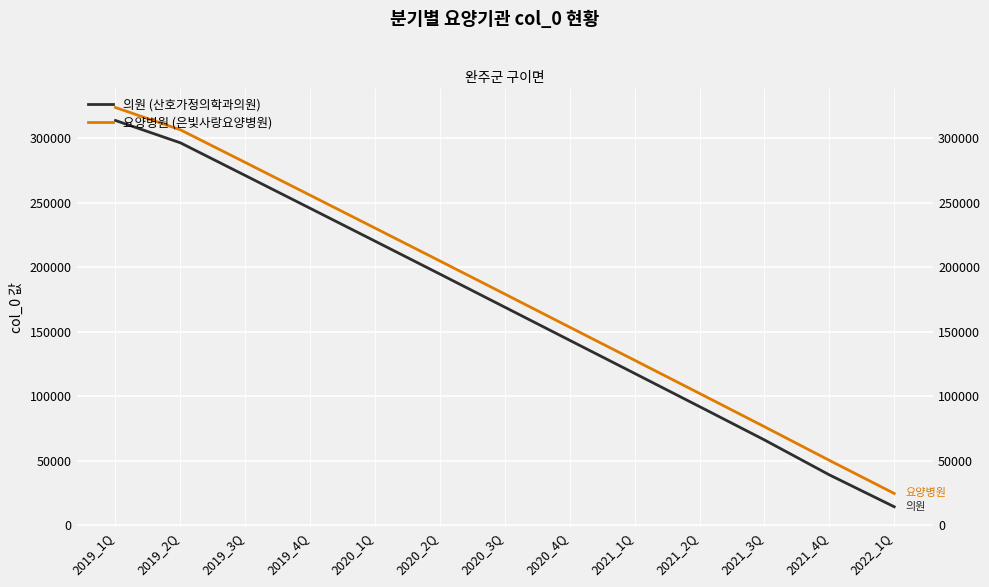

What is the difference between the 의원 (산호가정의학과의원) values at 2019_1Q and 2019_2Q?

17309